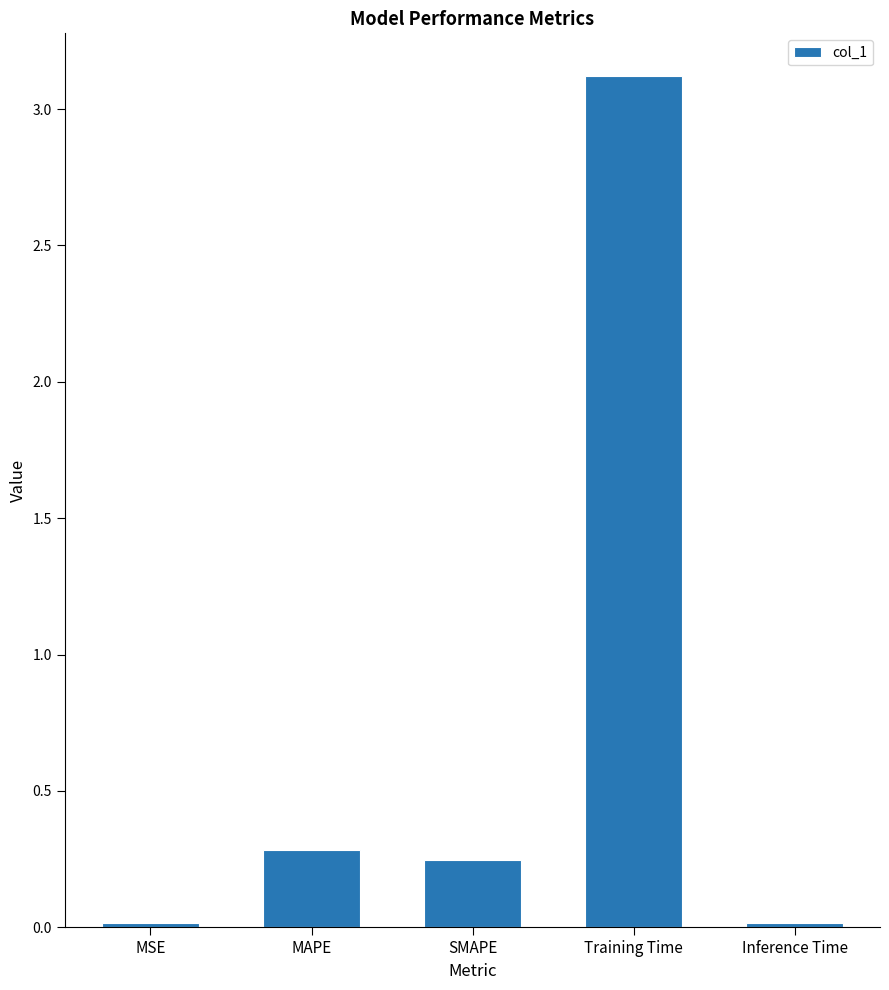

What is the average value?

0.7